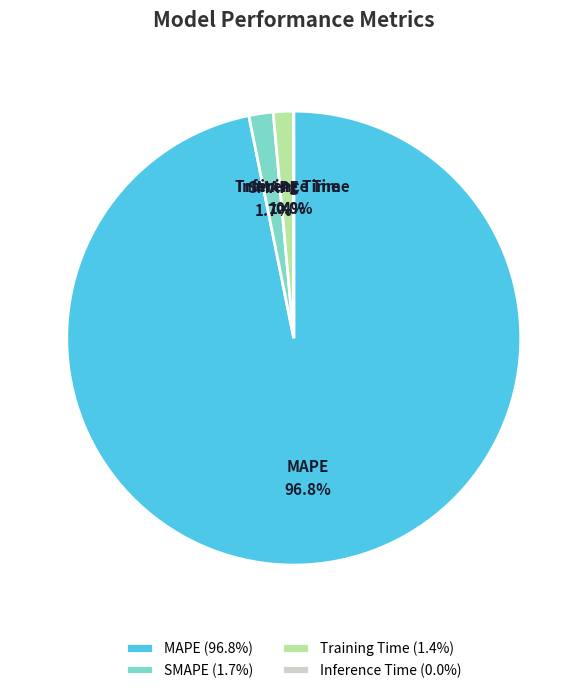

To the nearest percent, what is the difference between the largest and smallest slice percentages?

97%